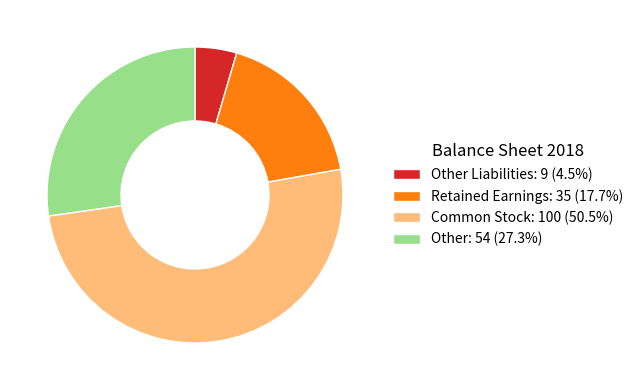

How many slices are in this pie chart?

4